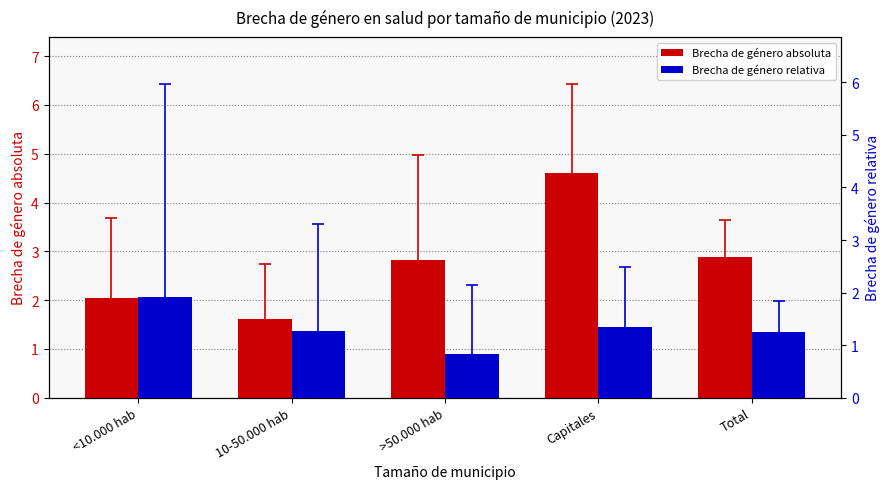

Rank the series by their maximum value, from highest to lowest.

Brecha de género absoluta, Brecha de género relativa